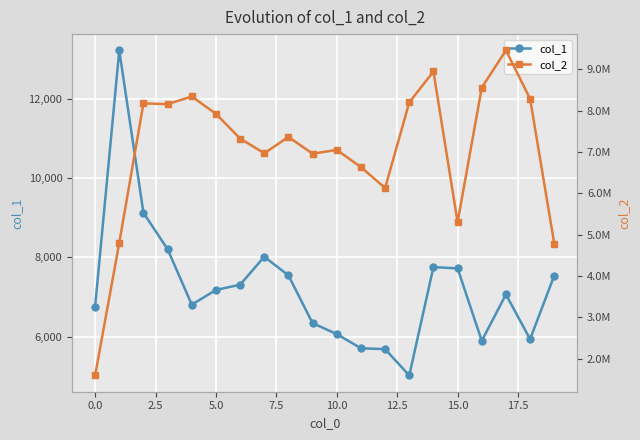

List the series in order of their peak value, highest first.

col_2, col_1